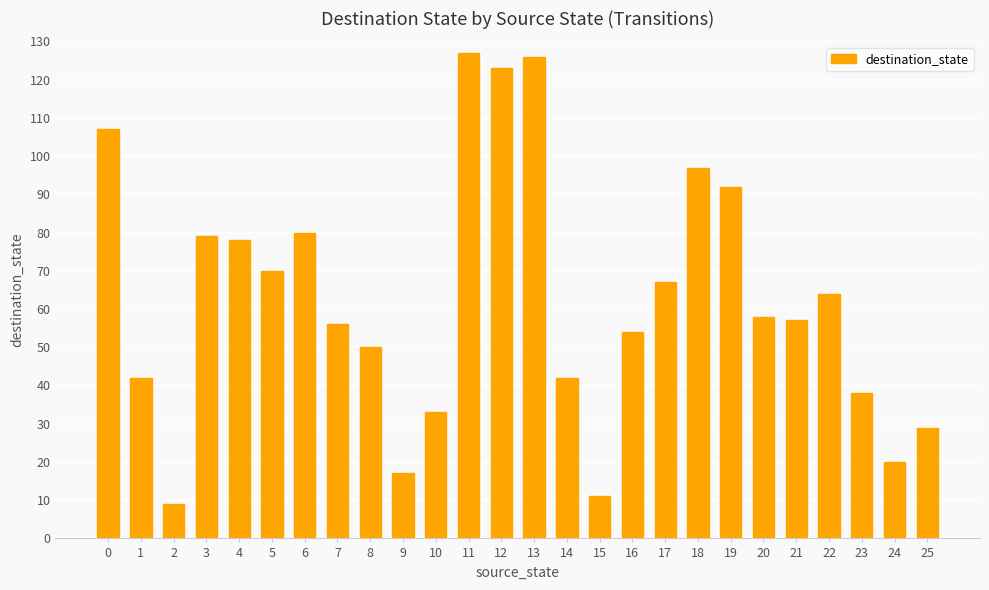

What is the difference between the maximum and minimum values?

118